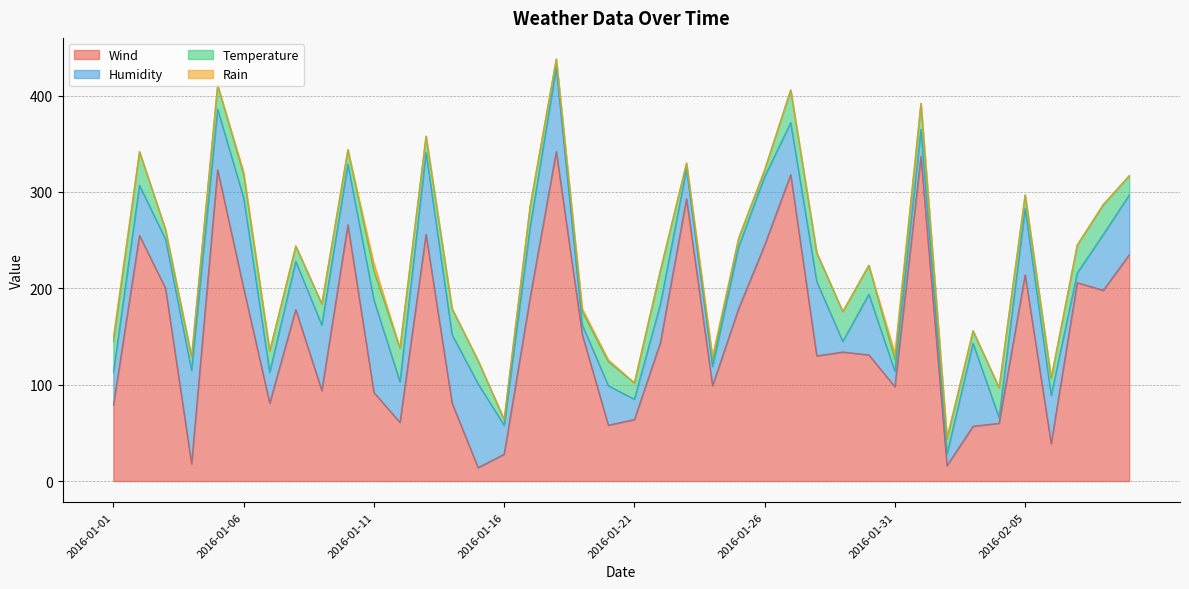

Which series has the largest total across all categories?

Wind